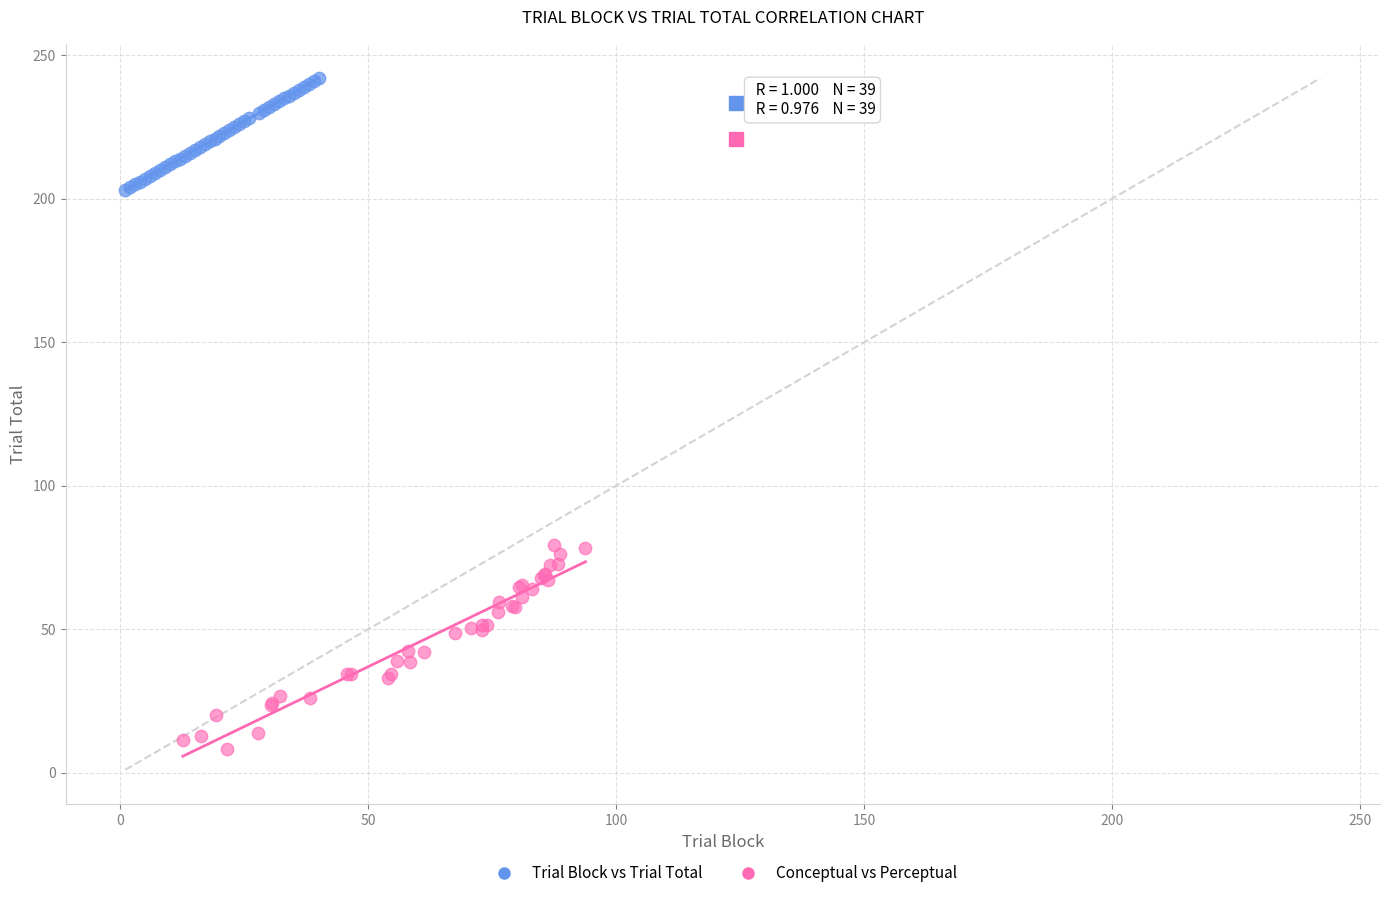

Which series contains the highest Y value?

Trial Block vs Trial Total